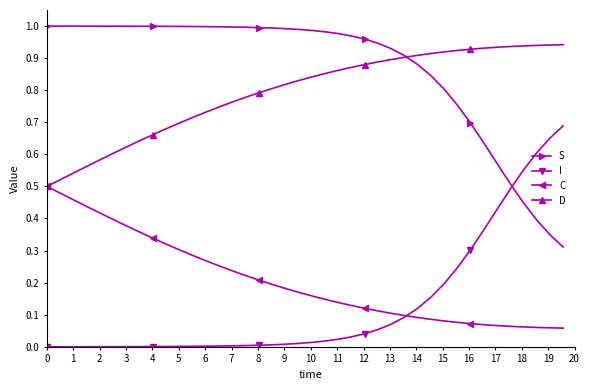

Which series has the largest total across all categories?

S